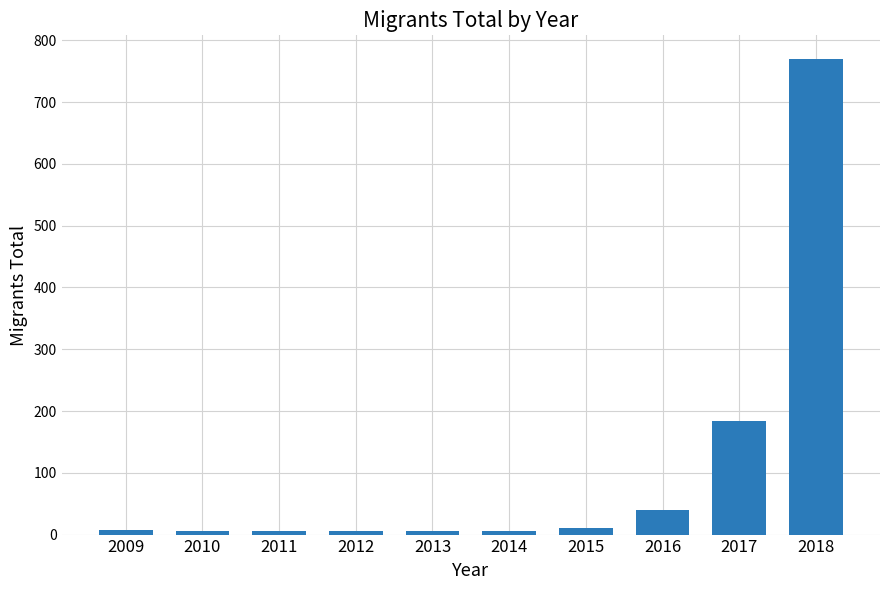

How many categories are shown in the chart?

10